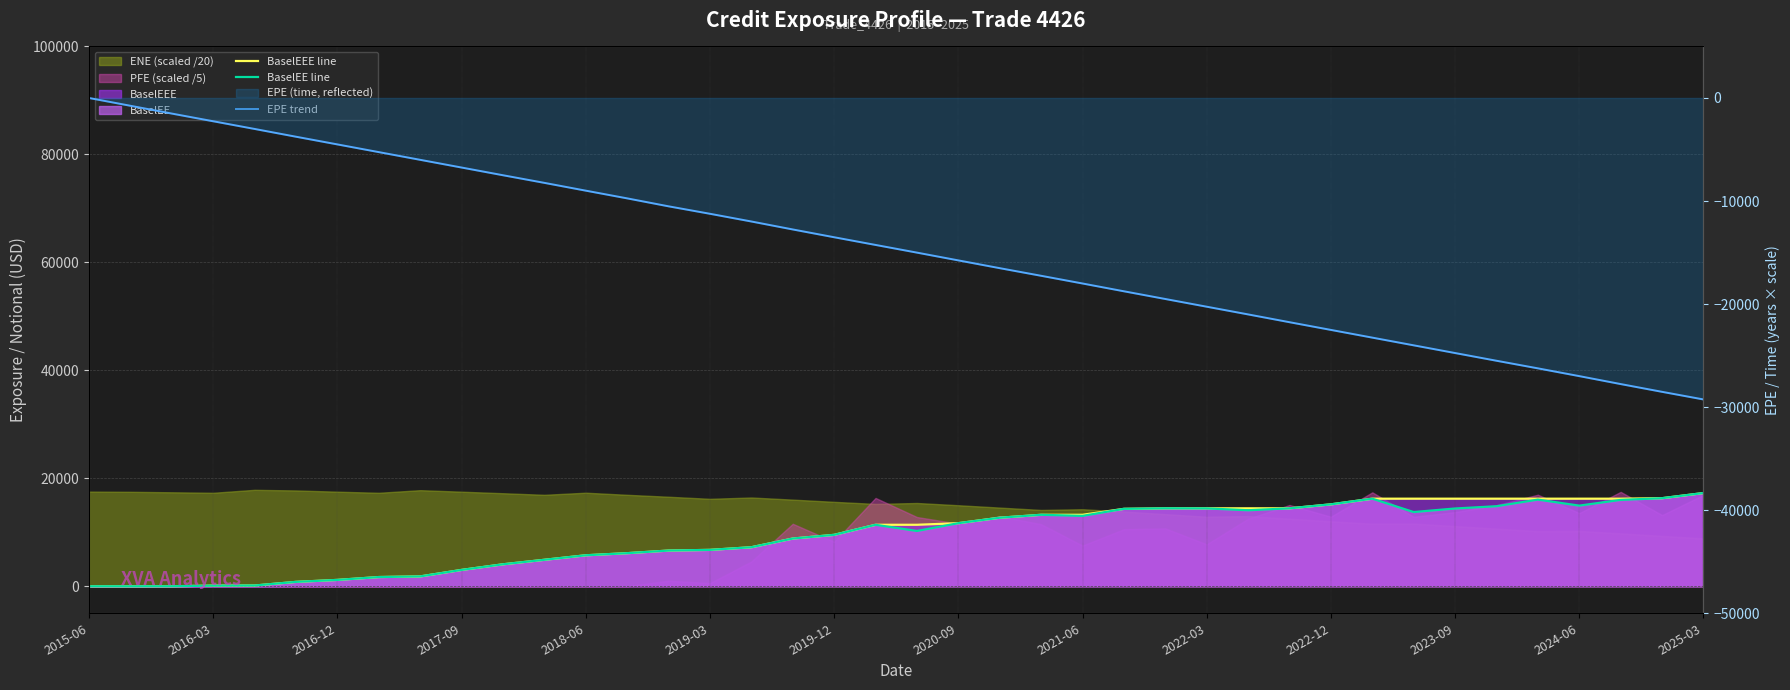

What is the average value of the BaselEEE line series?

9419.7